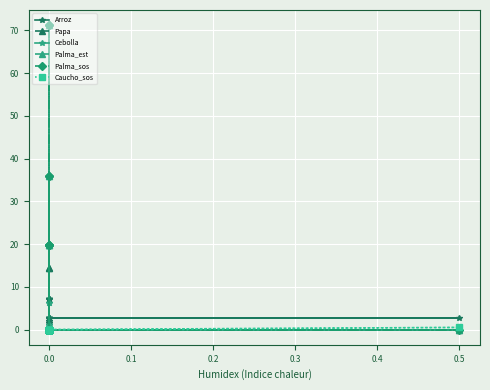

True or false: Palma_sos and Cebolla intersect in this chart.

False